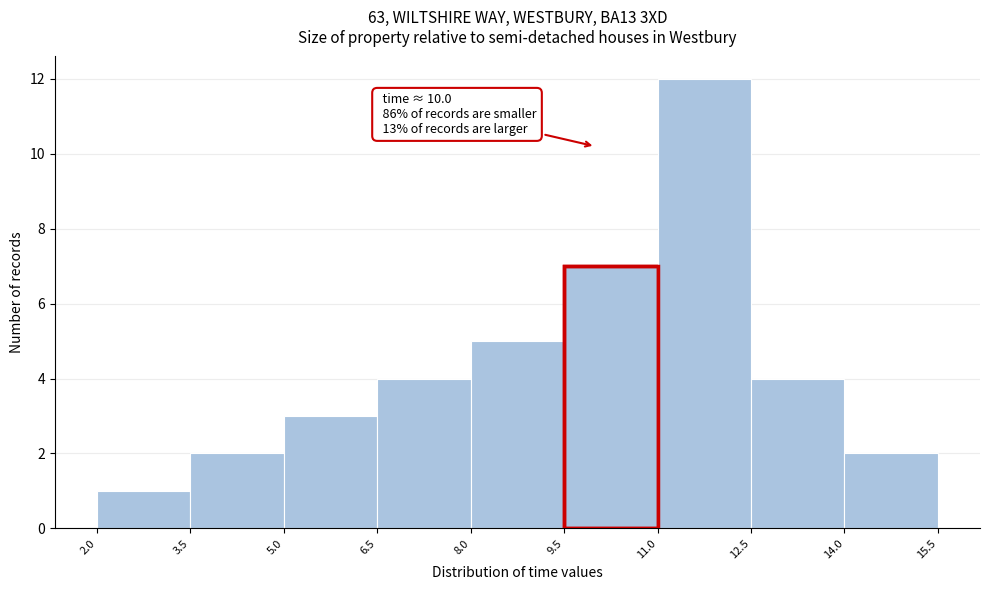

Over which range of the x-axis is the bar tallest?

11.0 to 12.5